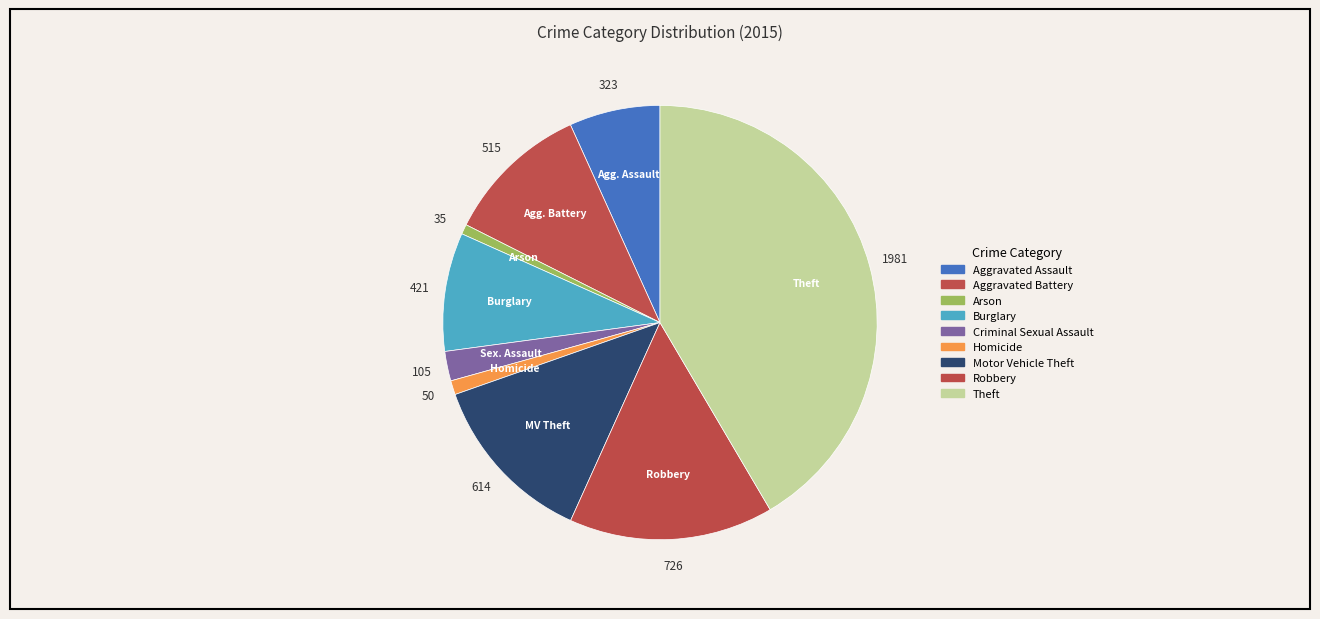

True or false: Aggravated Battery accounts for 19% of the total.

False